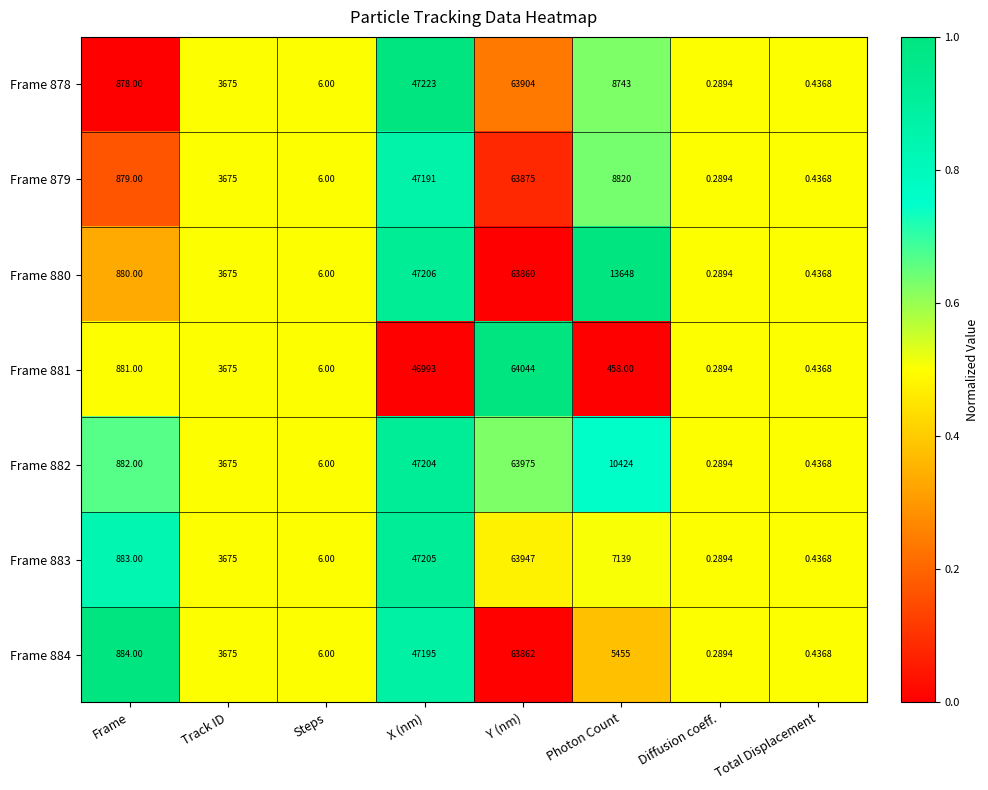

At which category is the sum across all series the highest?

Y (nm)